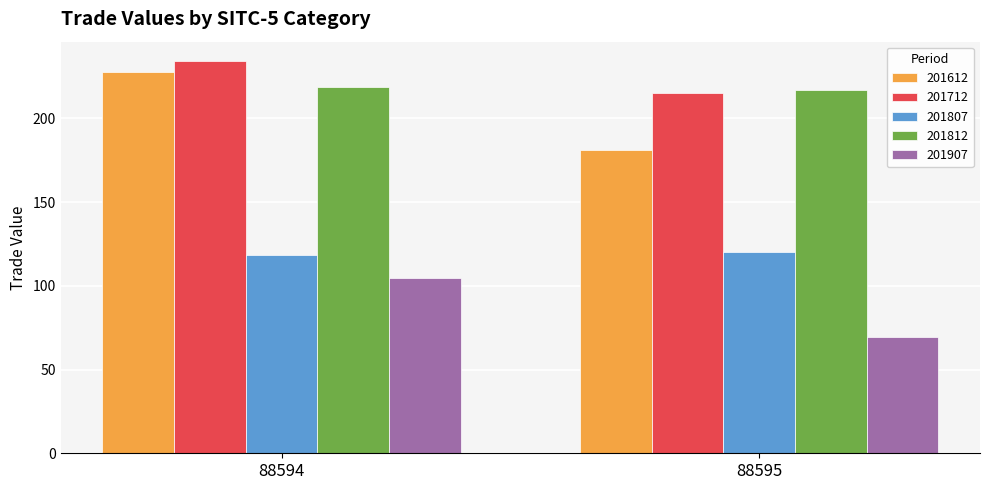

How many bars are there in each group?

5